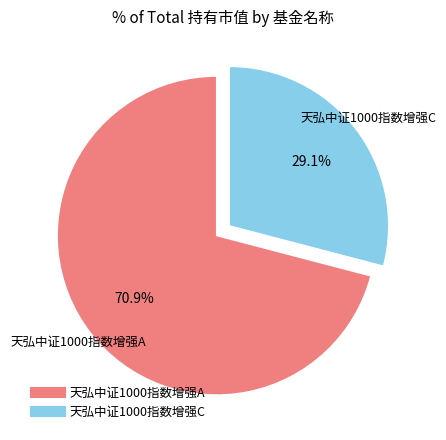

Combined, what portion of the pie is 天弘中证1000指数增强C and 天弘中证1000指数增强A?

100.0%